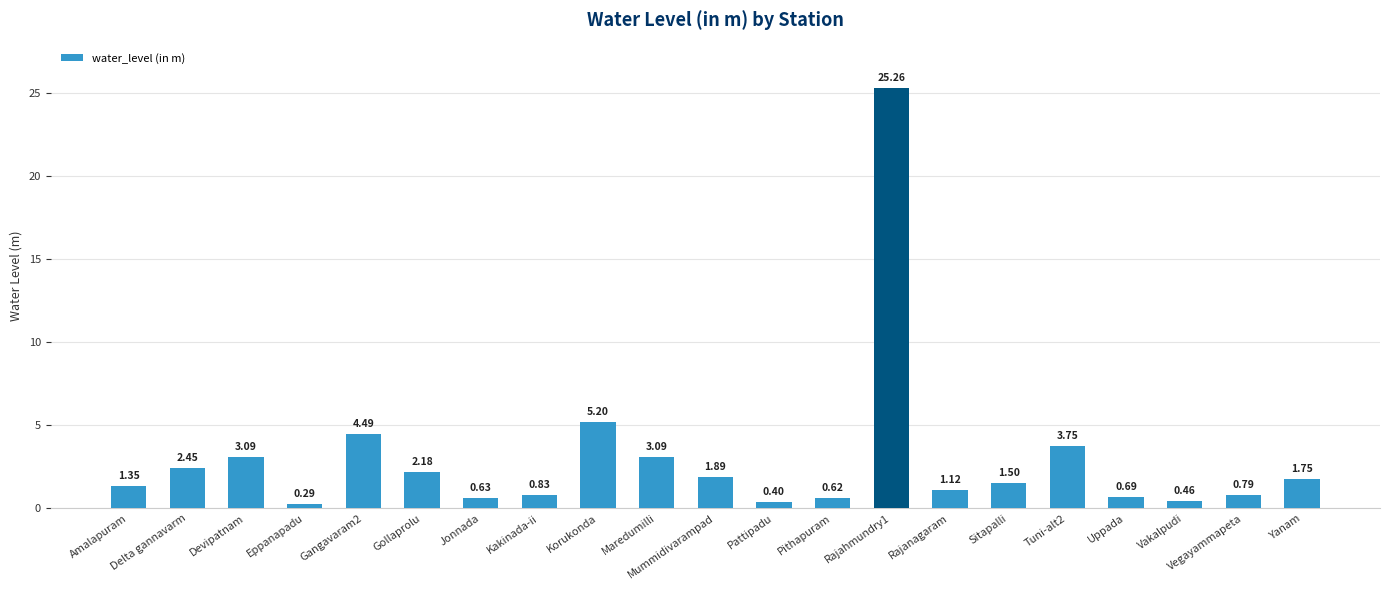

Does the chart contain any negative values?

No